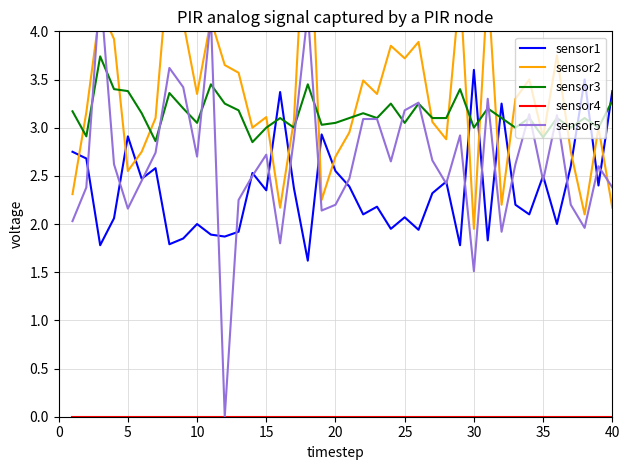

What are all the series names shown in the legend?

sensor1, sensor2, sensor3, sensor4, sensor5